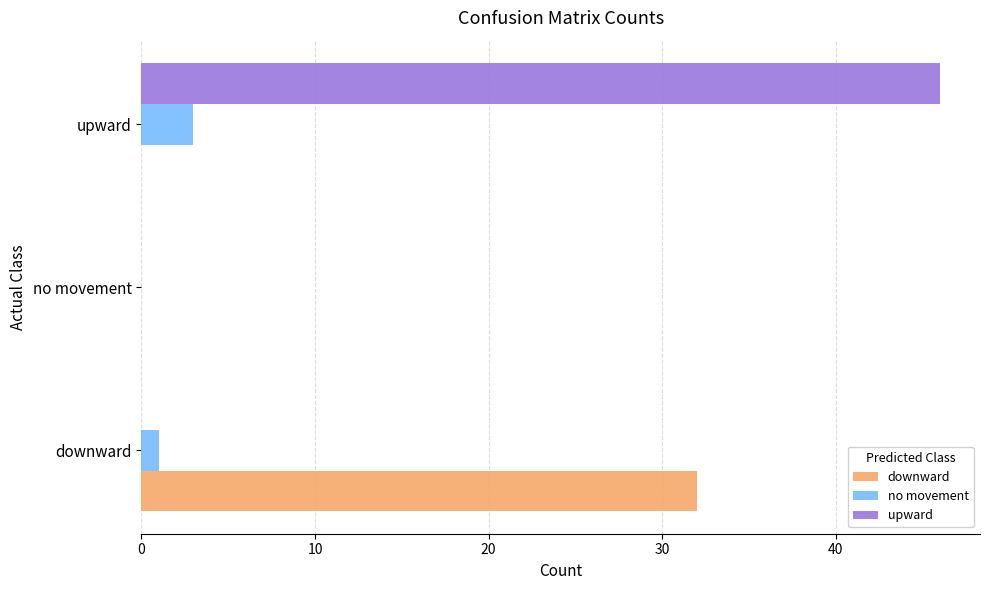

Which category has the highest value across all series?

upward